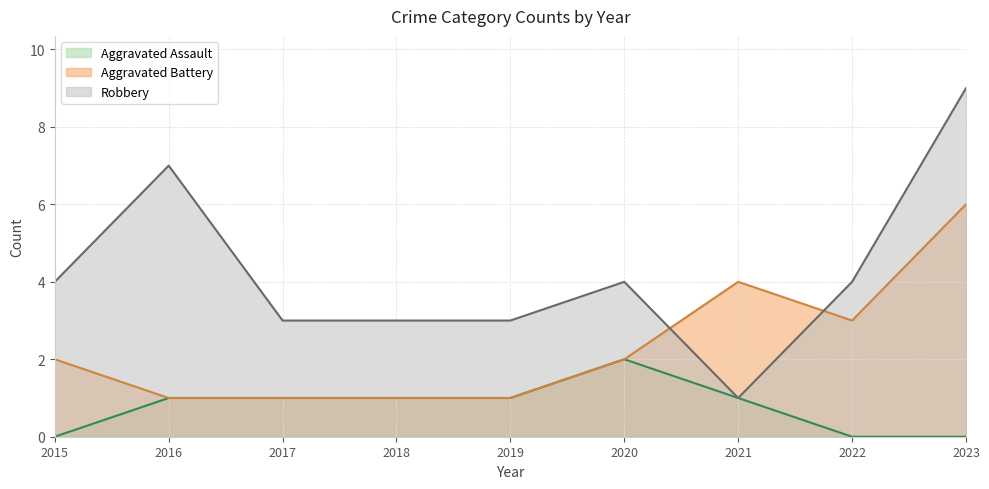

Does the chart have visible grid lines?

Yes